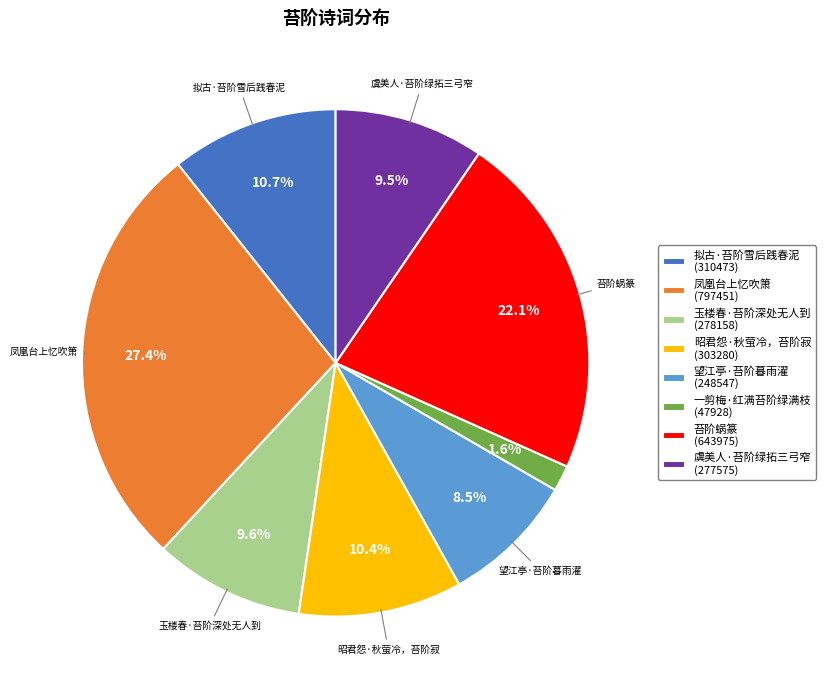

Which category has the smallest portion of the pie?

一剪梅·红满苔阶绿满枝 (47928)